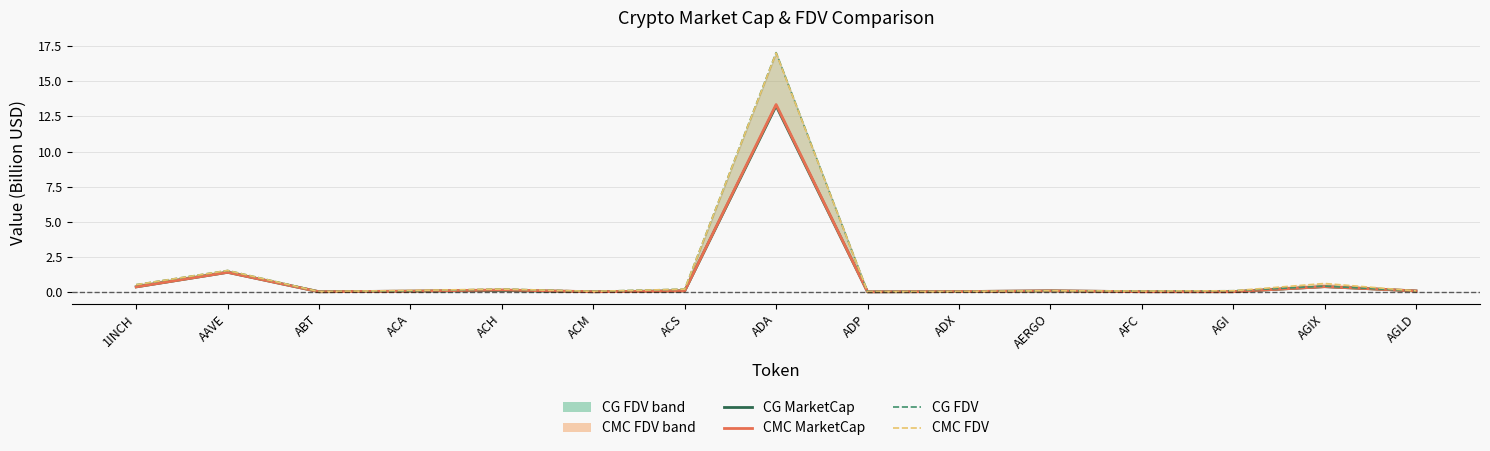

Which series has the largest range (max minus min)?

CG FDV